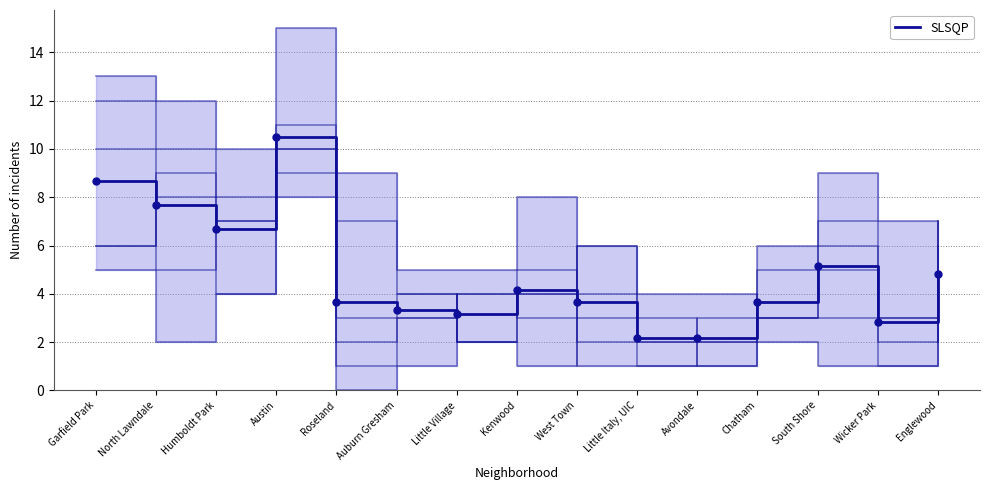

Reading left to right, what are all the values shown in this chart?

Garfield Park=8.7	North Lawndale=7.7	Humboldt Park=6.7	Austin=10.5	Roseland=3.7	Auburn Gresham=3.3	Little Village=3.2	Kenwood=4.2	West Town=3.7	Little Italy, UIC=2.2	Avondale=2.2	Chatham=3.7	South Shore=5.2	Wicker Park=2.8	Englewood=4.8